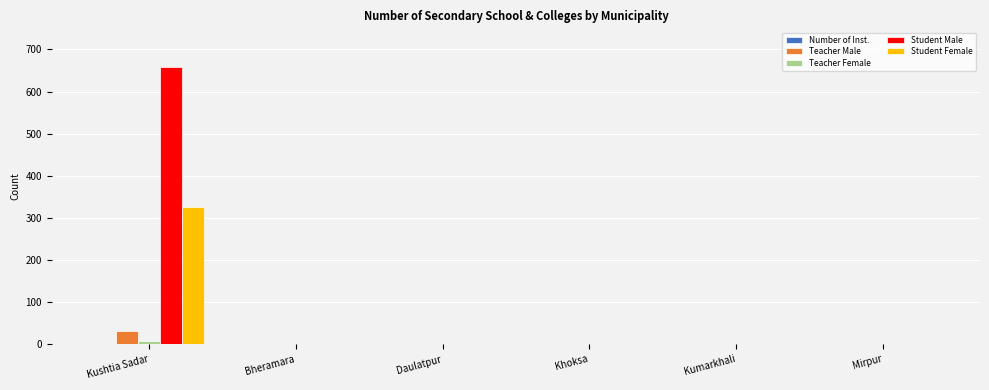

What is the maximum value shown in the chart?

659